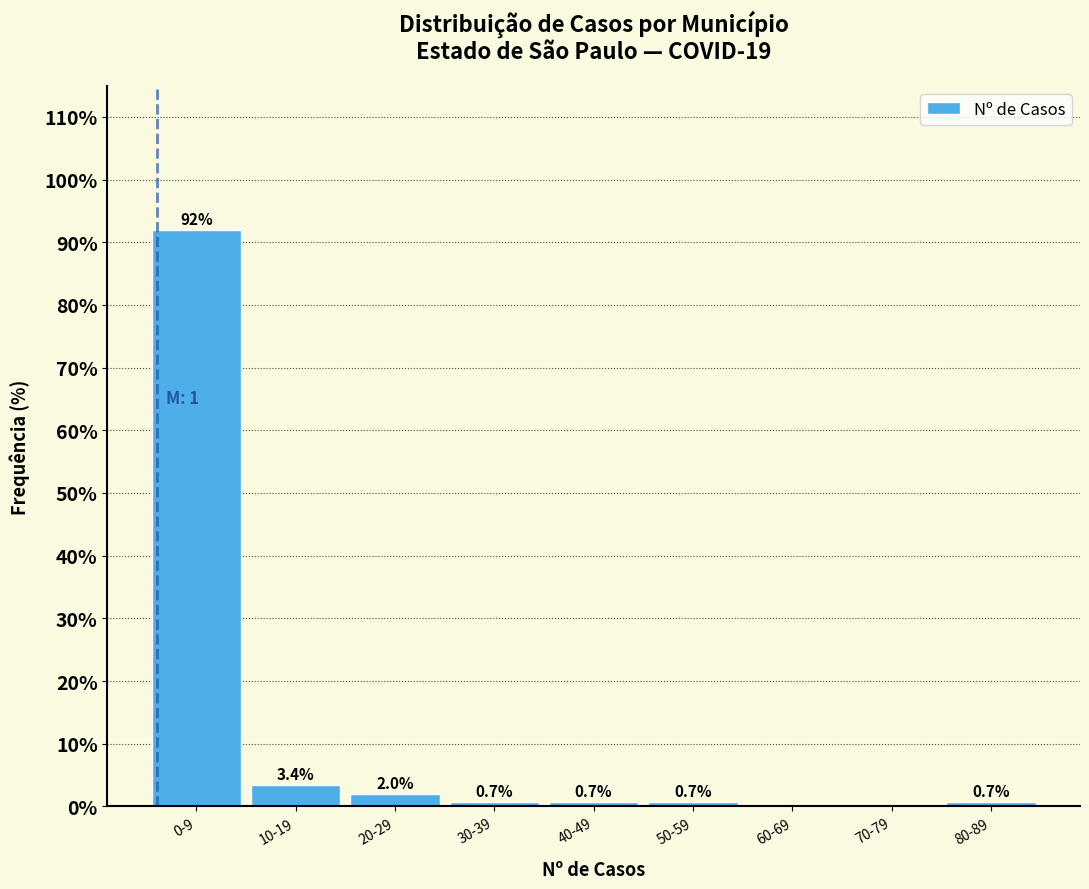

Reading left to right, list all the values displayed in this chart.

0-9=91.9	10-19=3.4	20-29=2.0	30-39=0.7	40-49=0.7	50-59=0.7	60-69=0.0	70-79=0.0	80-89=0.7